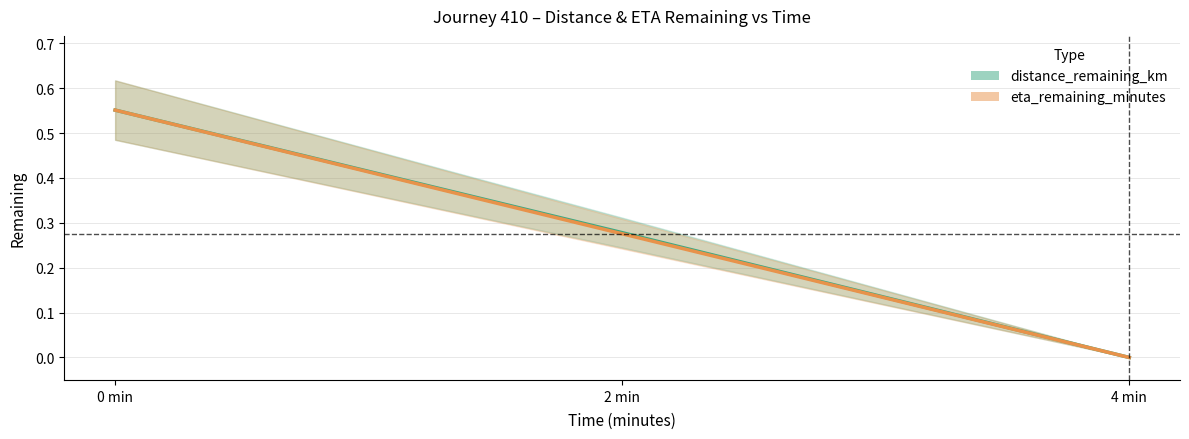

At 4 min, list the series in order from smallest to largest.

distance_remaining_km, eta_remaining_minutes (normalised)